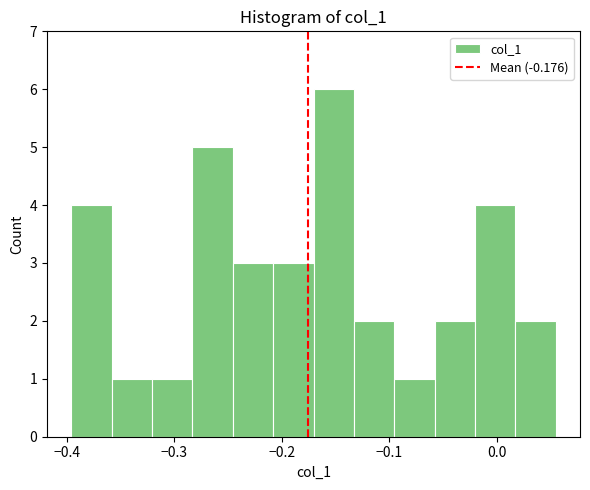

Read against the x-axis, roughly where is the centre of the tallest bar?

-0.15